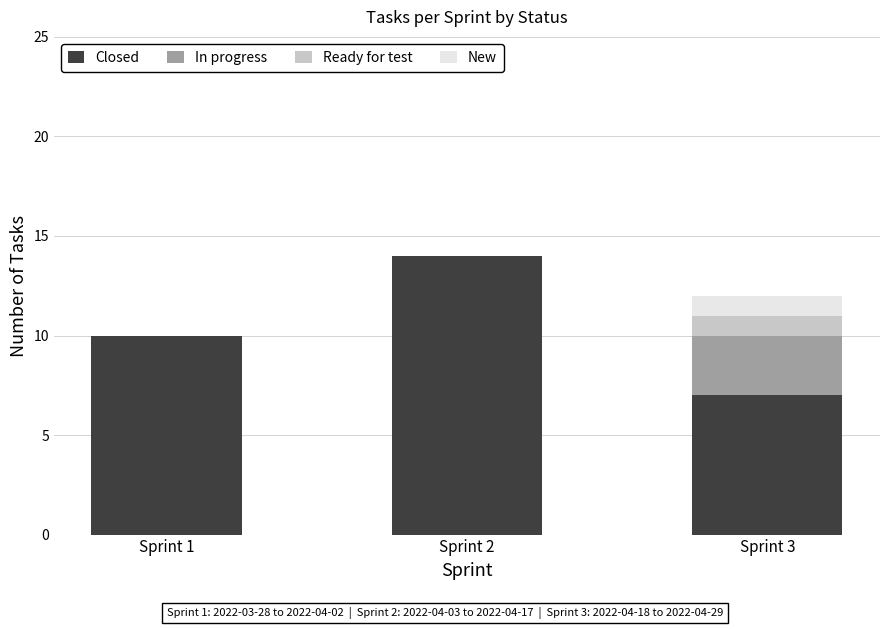

What is the total value across all series at Sprint 3?

12